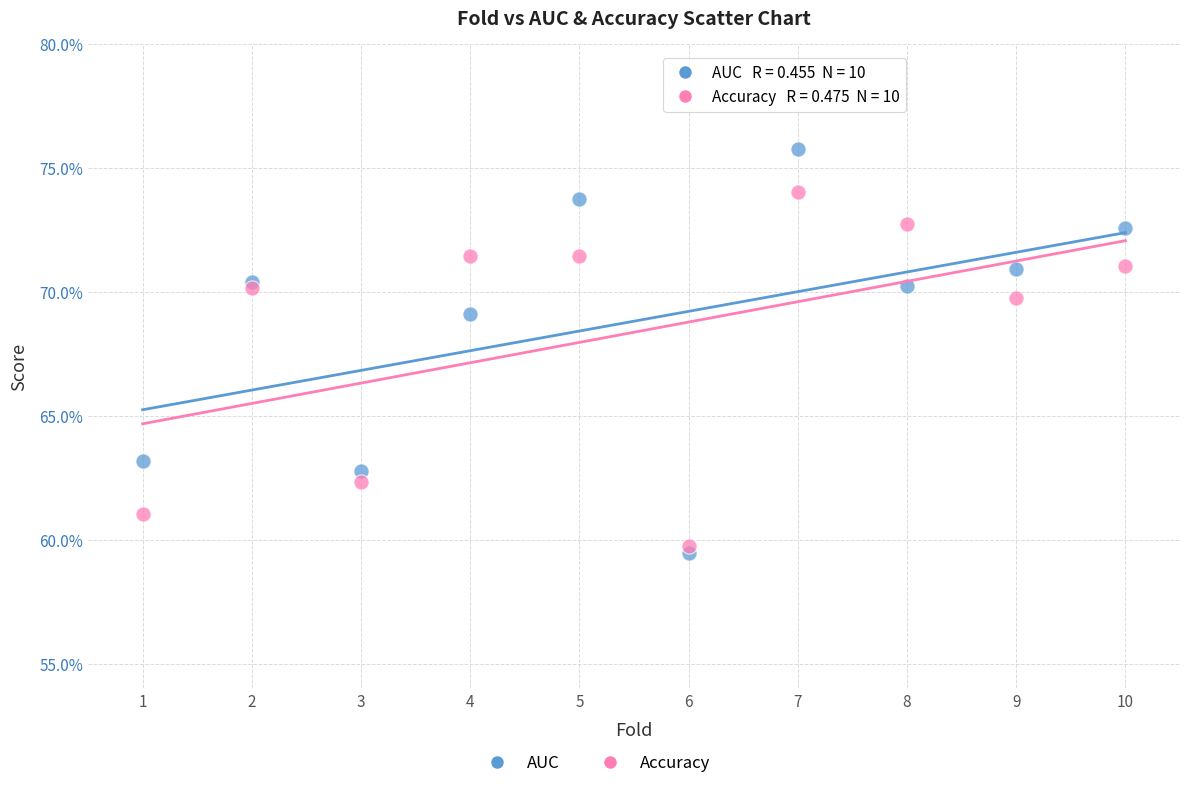

Which series contains the lowest Y value?

AUC